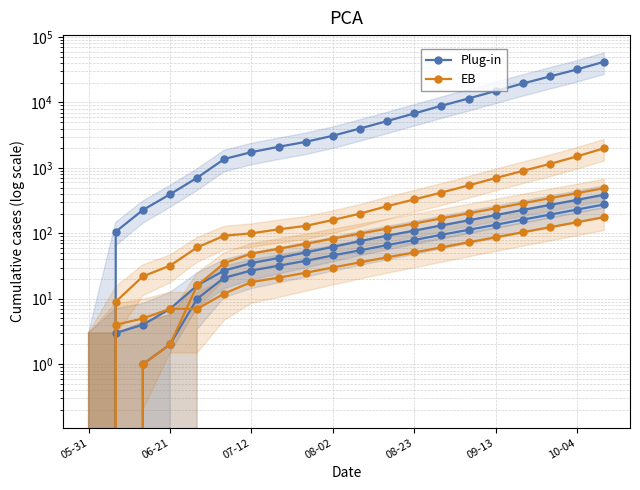

Is it true that Plug-in equals 0 at 05-31?

True